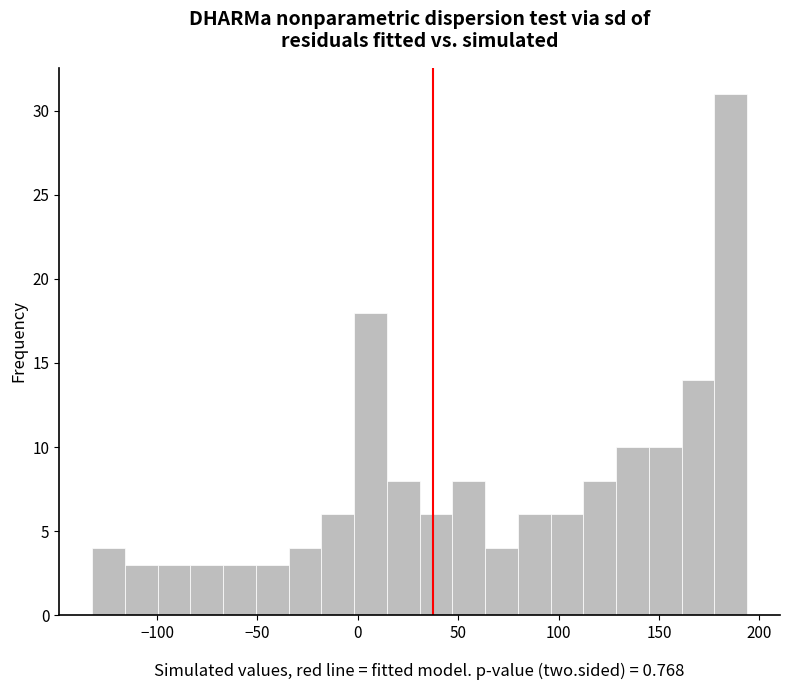

Read against the x-axis, roughly where is the centre of the tallest bar?

185